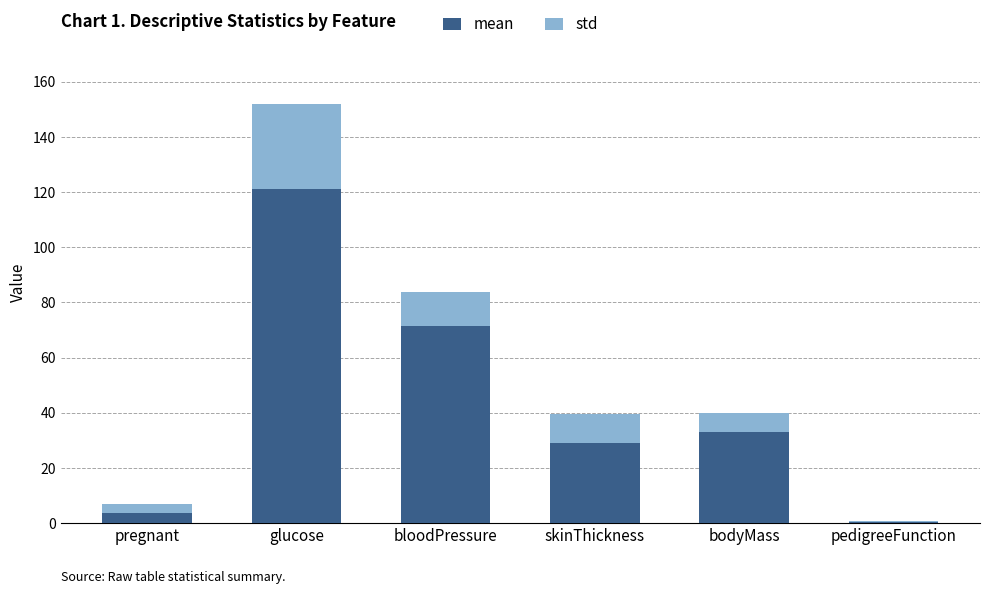

At which category is the sum across all series the highest?

glucose